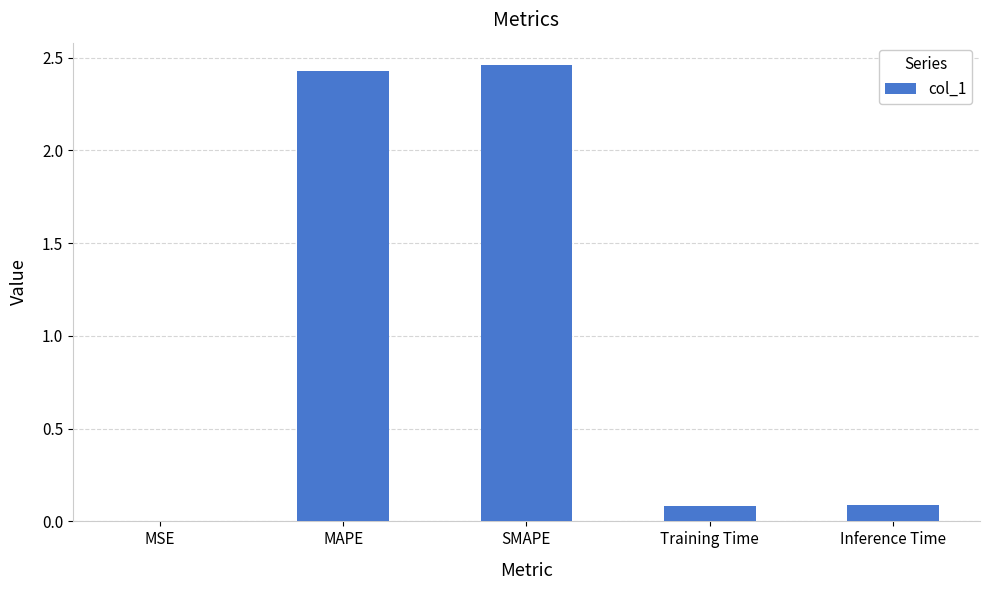

Is it true that the value at MAPE is 0.9?

False